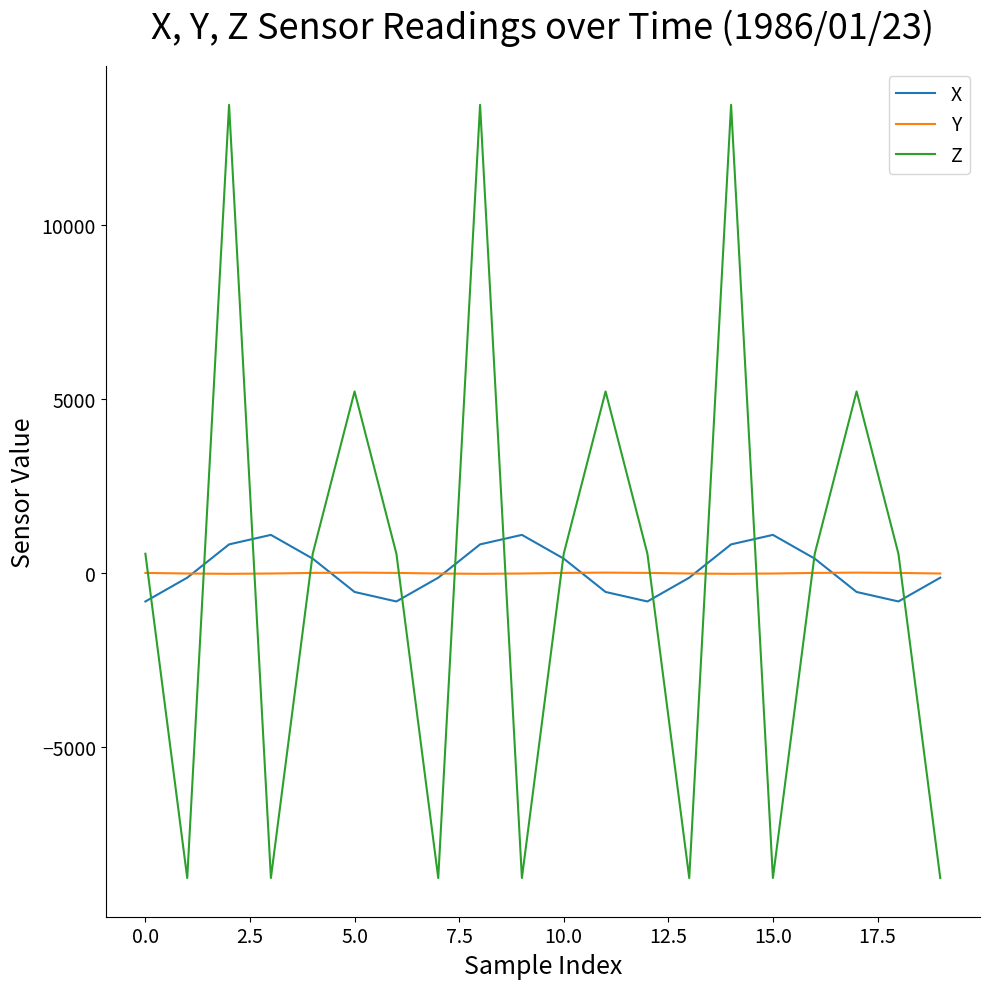

True or false: Y and Z cross at least once.

True